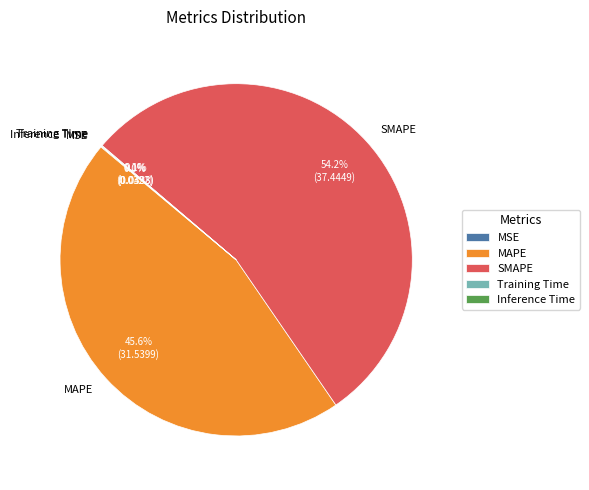

Which category has the biggest portion of the pie?

SMAPE